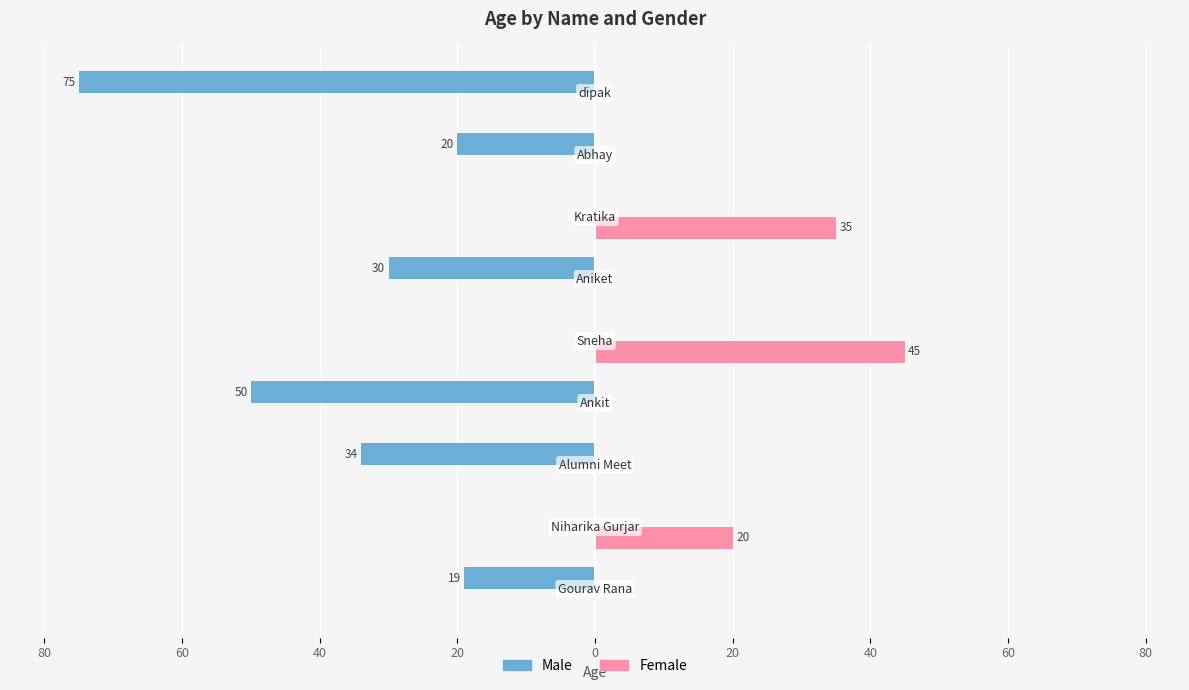

What are all the series names shown in the legend?

Male, Female